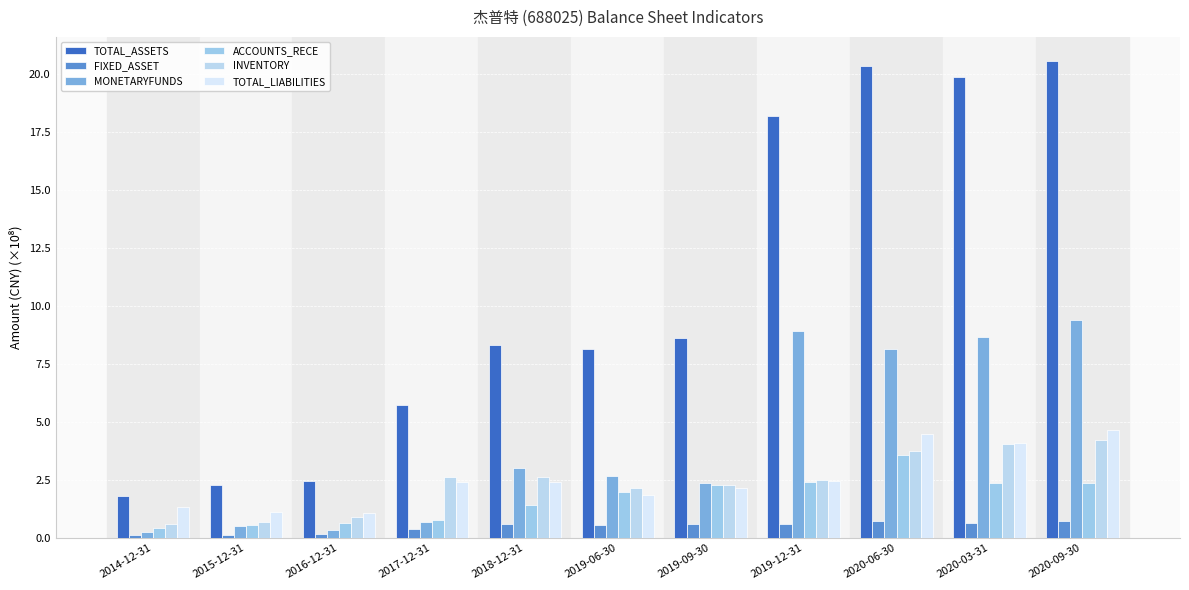

At 2014-12-31, list the series in order from smallest to largest.

FIXED_ASSET, MONETARYFUNDS, ACCOUNTS_RECE, INVENTORY, TOTAL_LIABILITIES, TOTAL_ASSETS